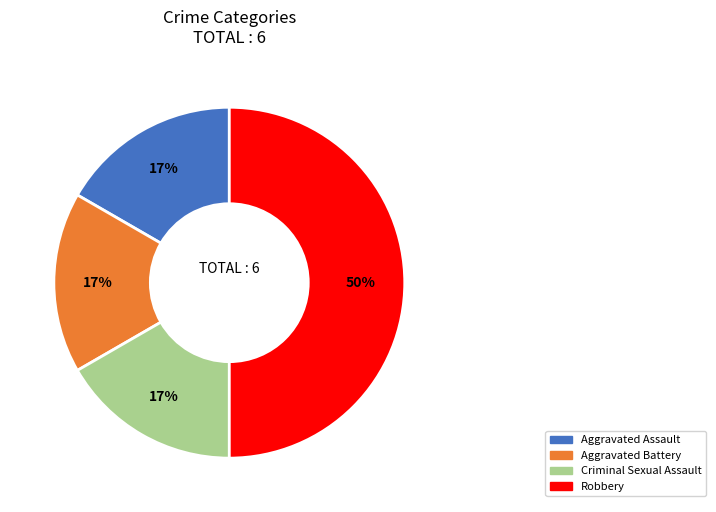

What is the ratio of the value at Criminal Sexual Assault to the value at Robbery?

0.3